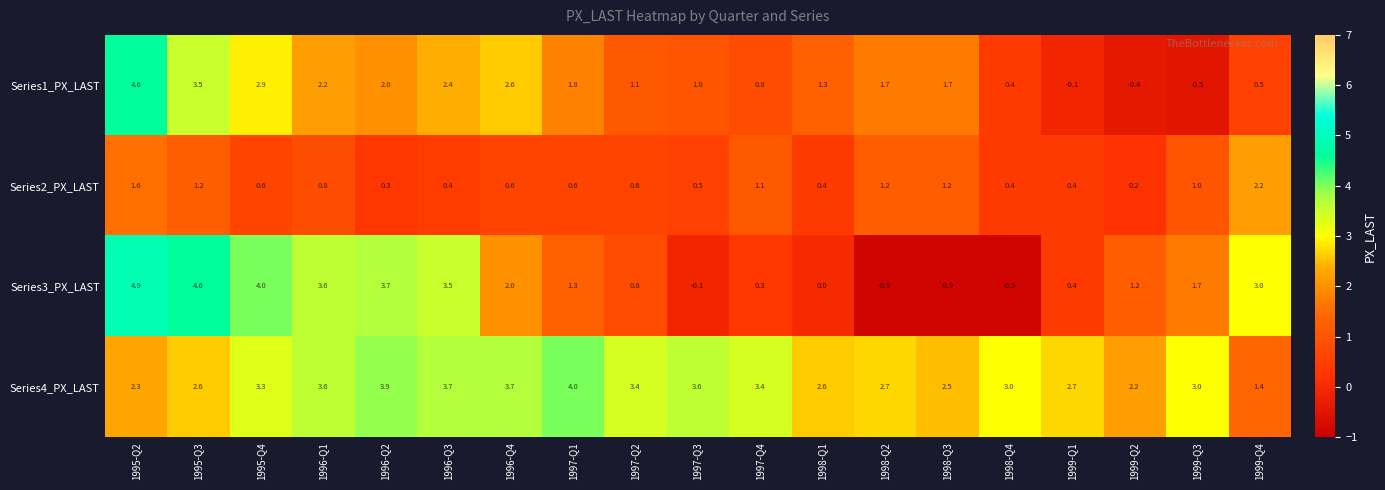

At which label does Series4_PX_LAST reach its peak?

1997-Q1